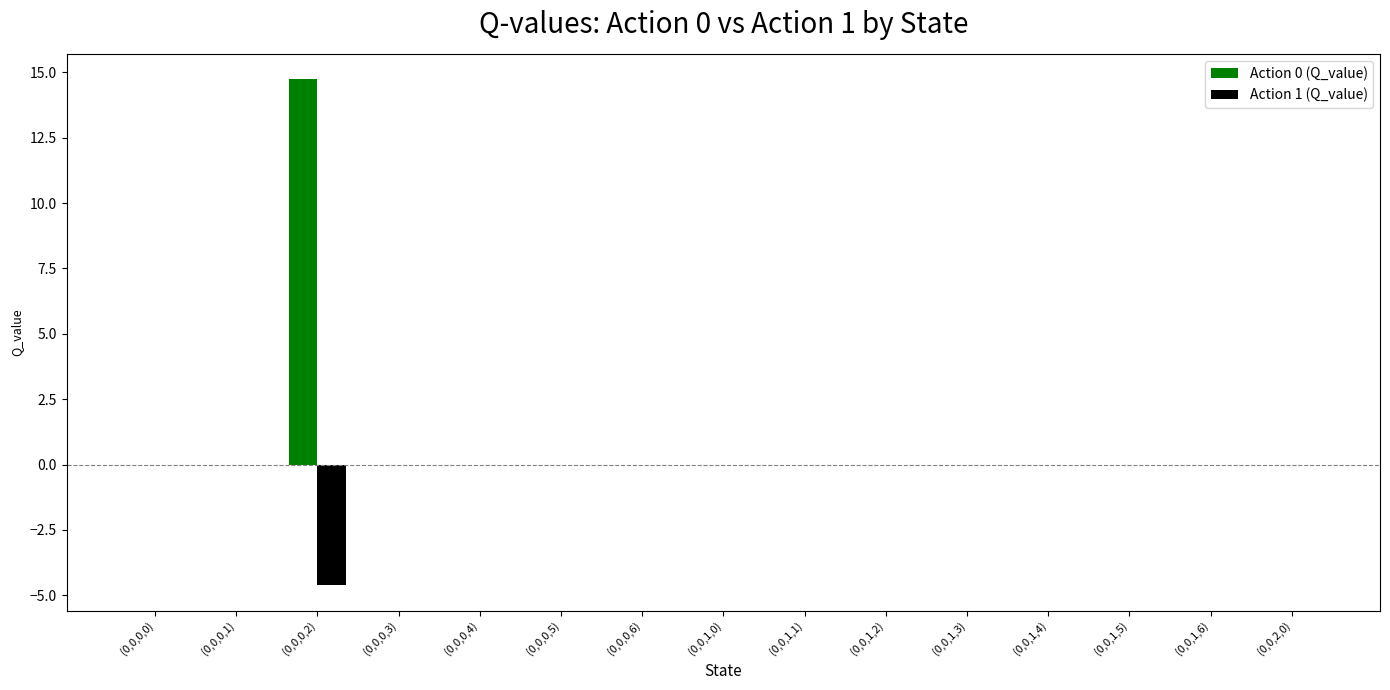

How many groups of bars are there?

15